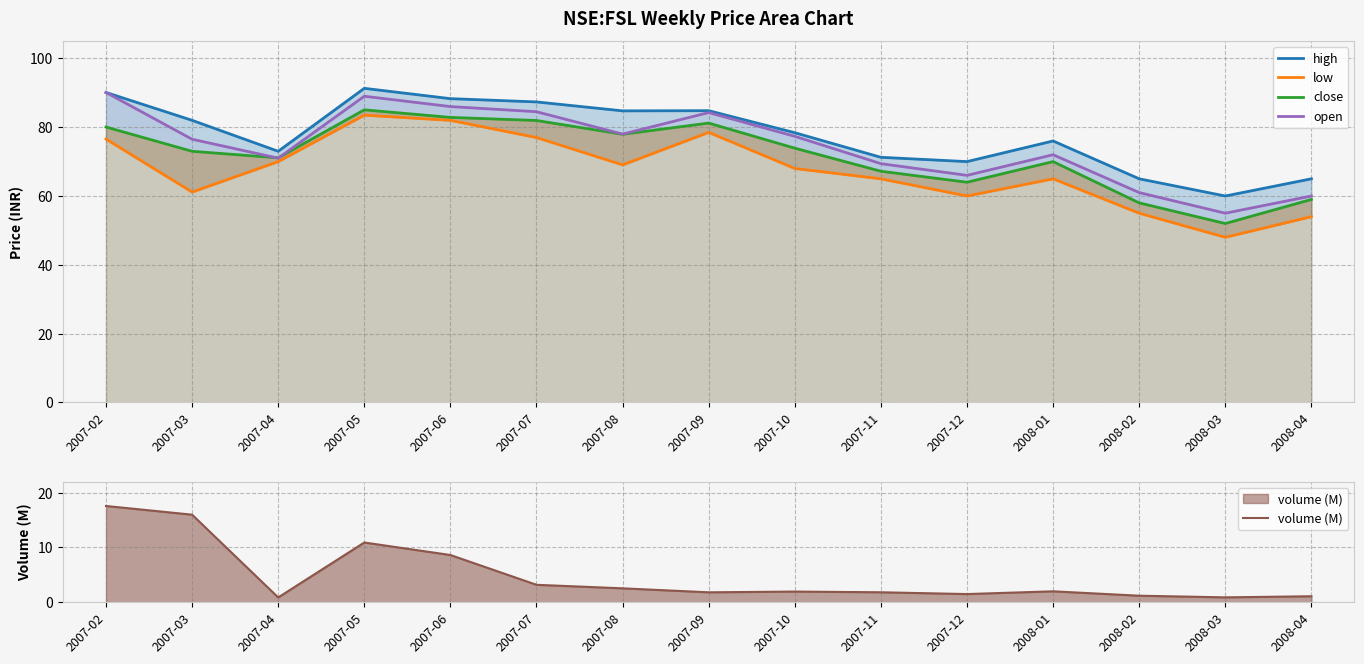

At which label does open reach its peak?

2007-02